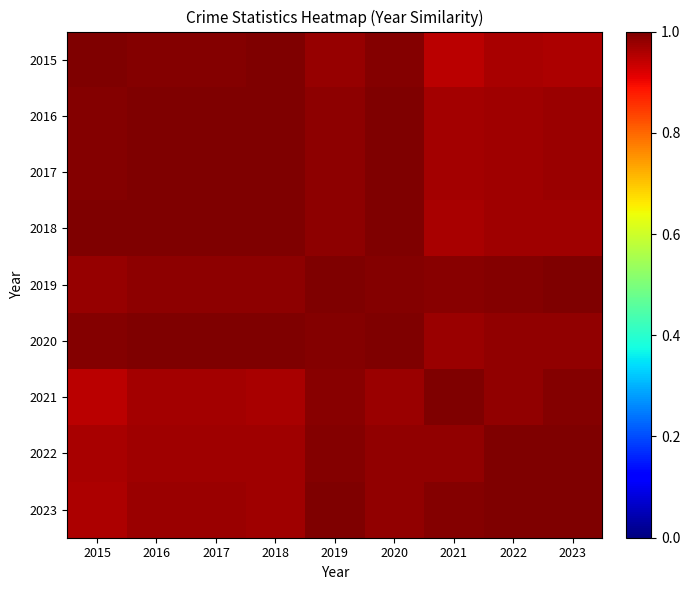

List the series in order of their peak value, highest first.

2016, 2017, 2020, 2019, 2018, 2023, 2021, 2015, 2022